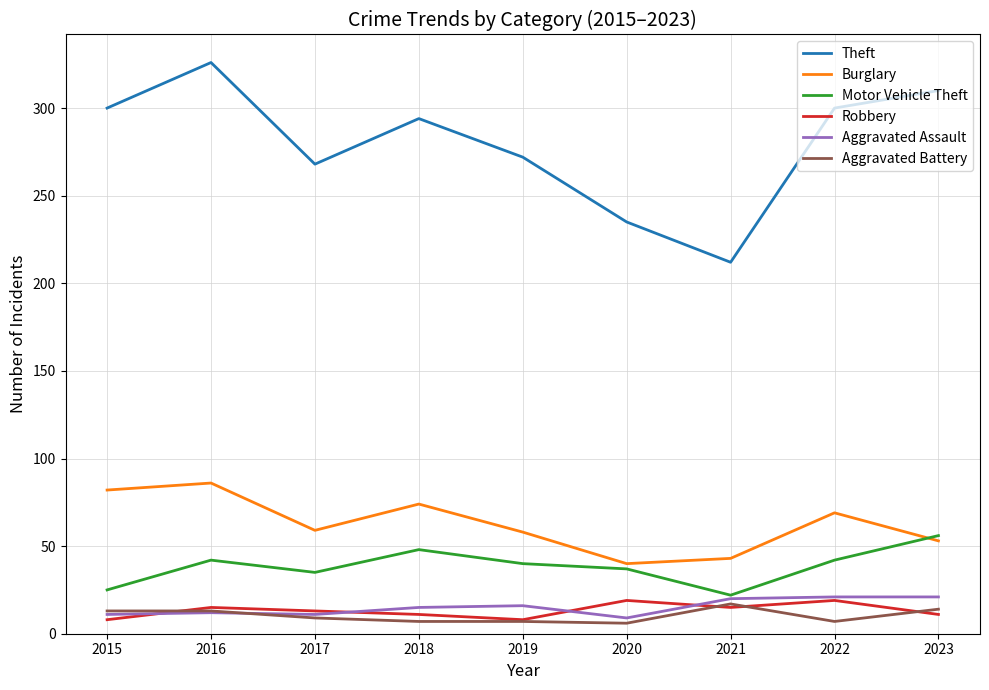

True or false: Burglary and Theft intersect in this chart.

False